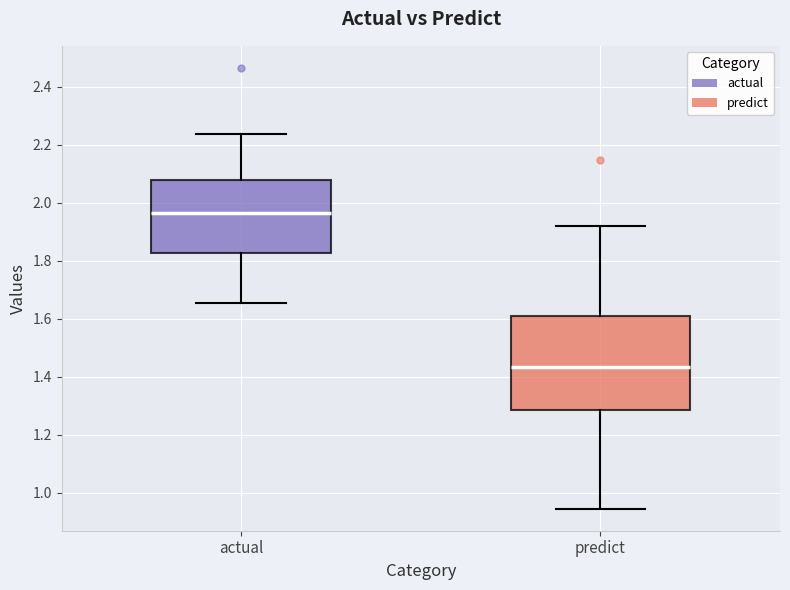

Reading left to right, read every box against the y-axis: the position of its median line, the range the box covers, and the ends of its whiskers. The values are not printed on the chart, so give them approximately, as read against the axis.

actual: median 1.96, box 1.82 to 2.08, whiskers 1.66 to 2.24
predict: median 1.44, box 1.28 to 1.60, whiskers 0.94 to 1.92